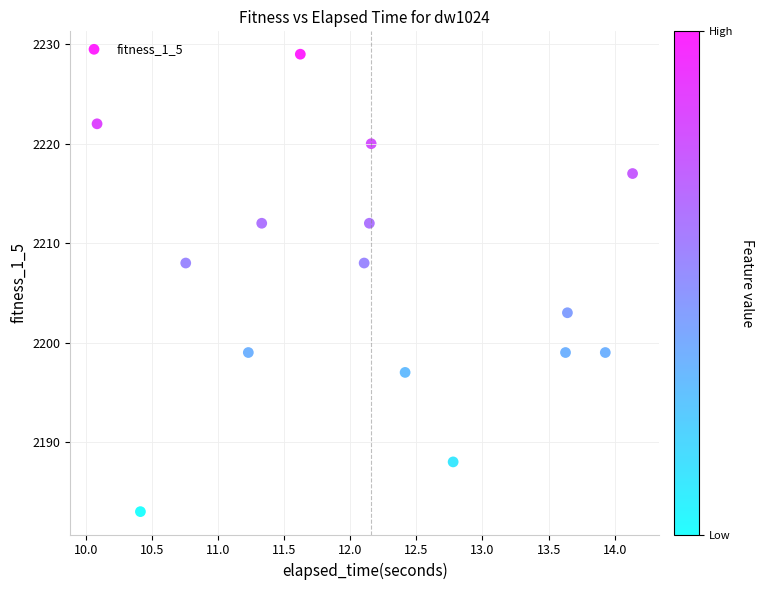

What is the range of Y values (max minus min)?

46